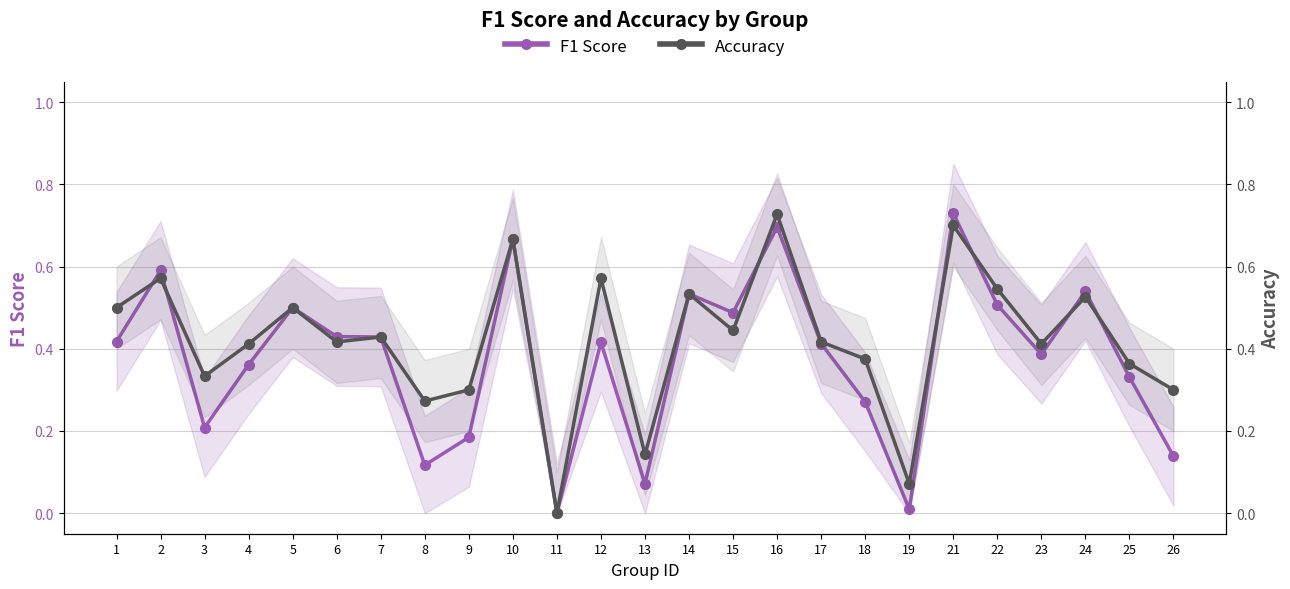

Where is the first local maximum for accuracy?

2